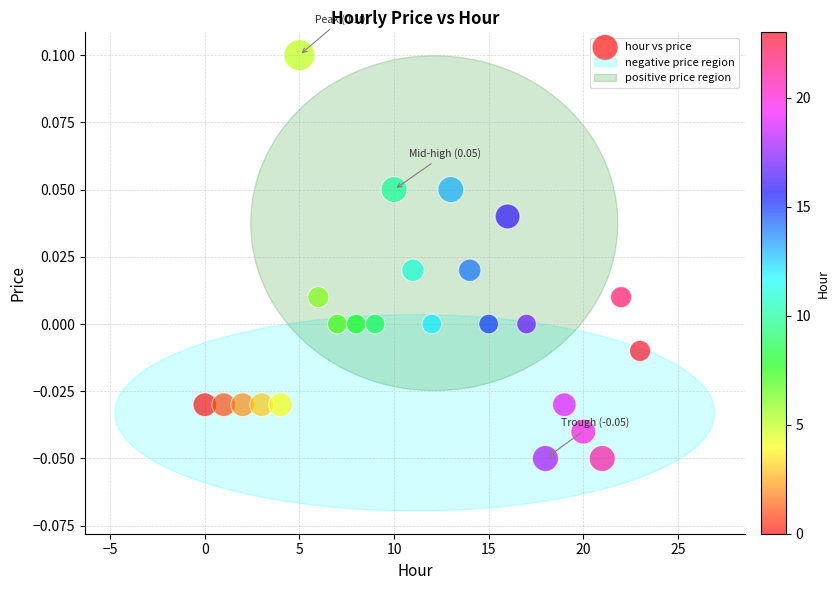

How many data points are displayed?

24